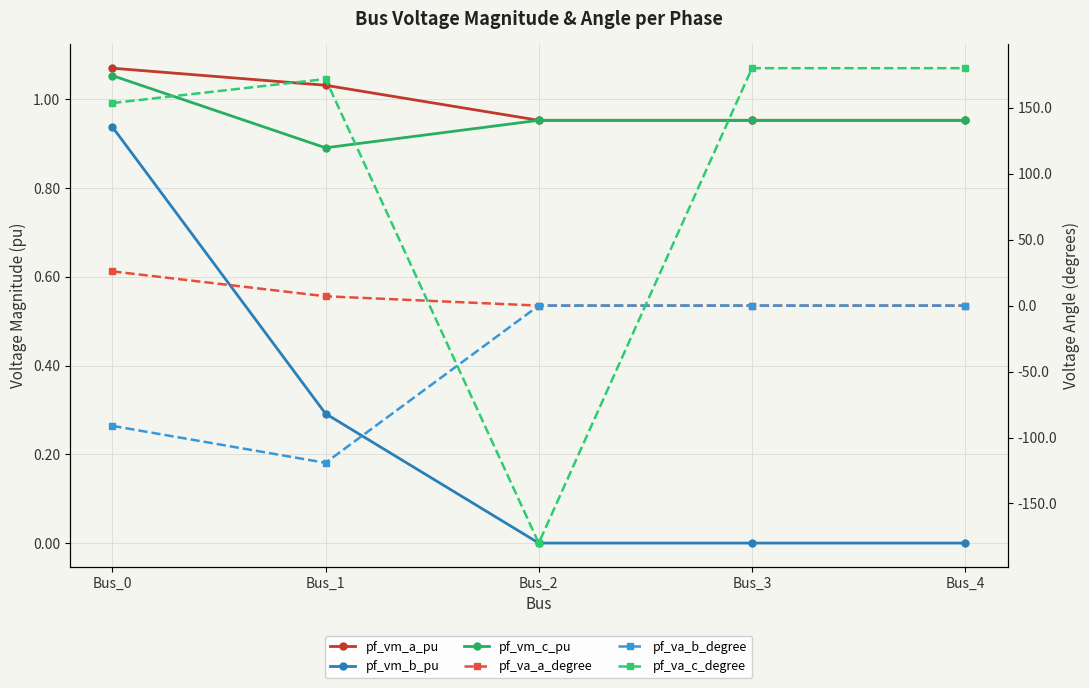

Where is pf_va_c_degree nearest to the value 0?

Bus_0